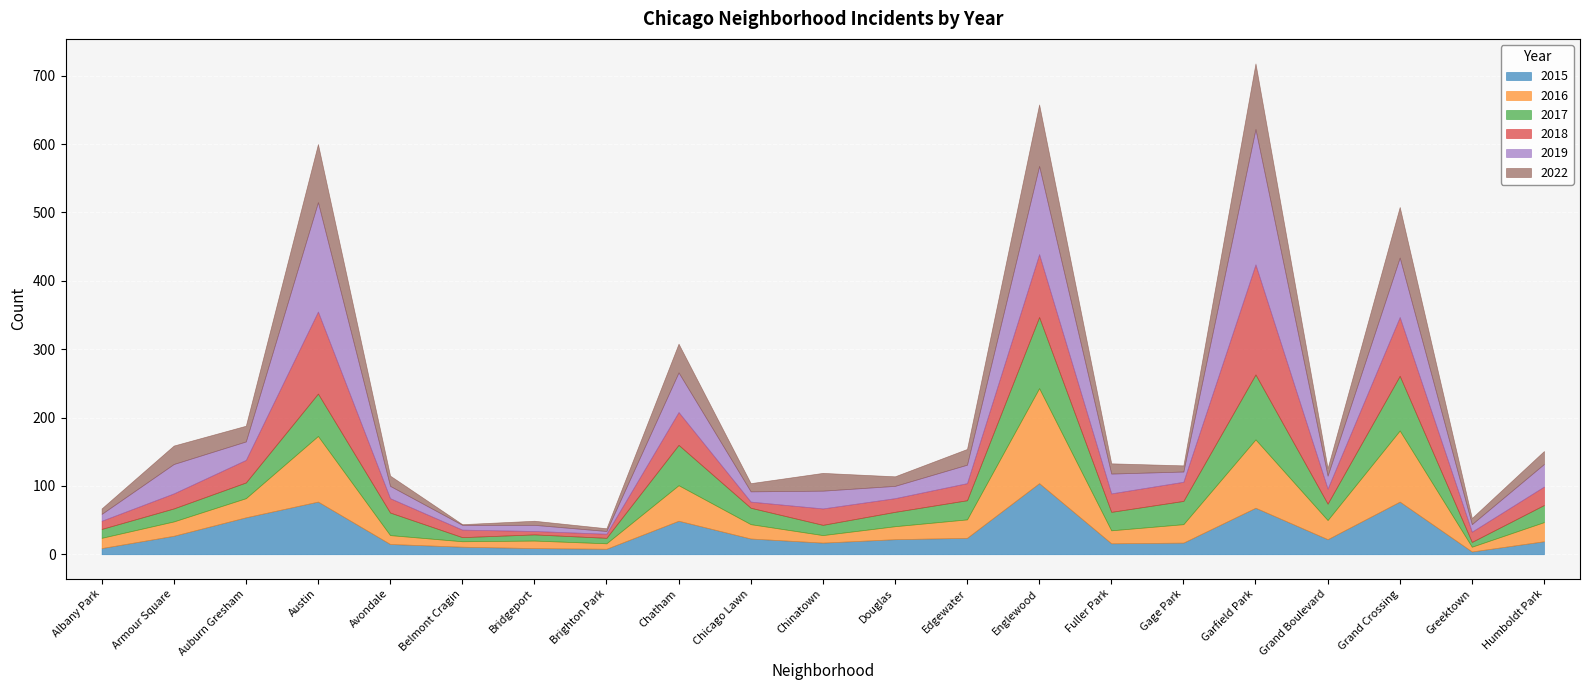

What position from the left is Douglas?

12